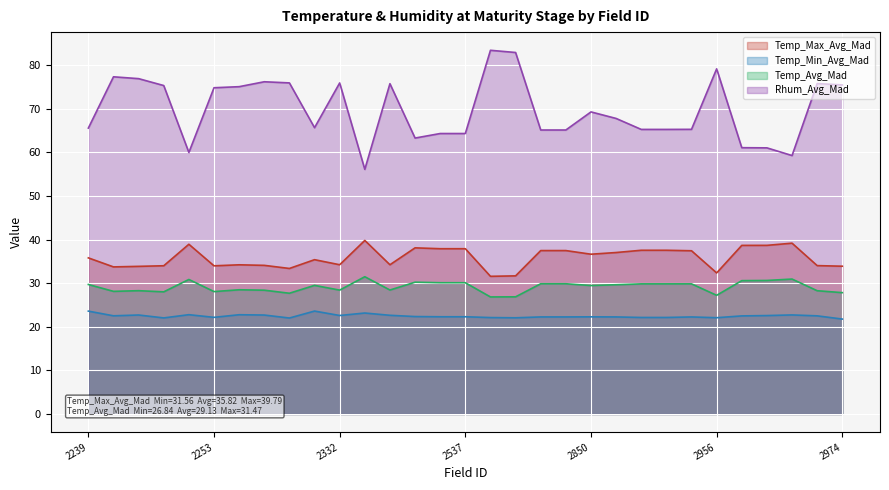

At how many categories does at least one series exceed 75?

13